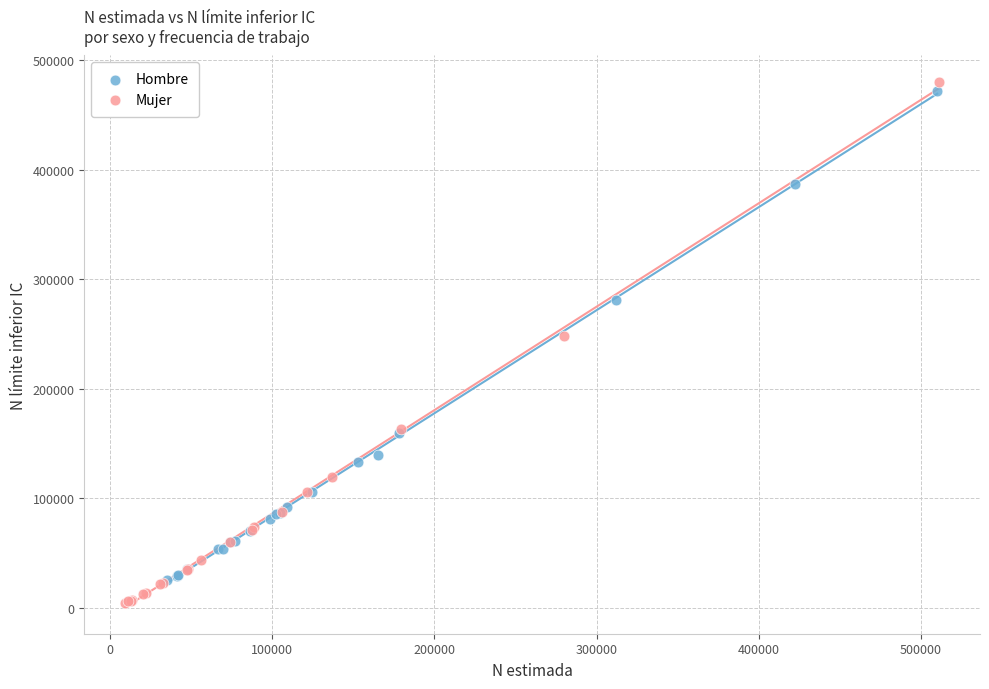

Which series has the largest Y range (max minus min)?

Mujer